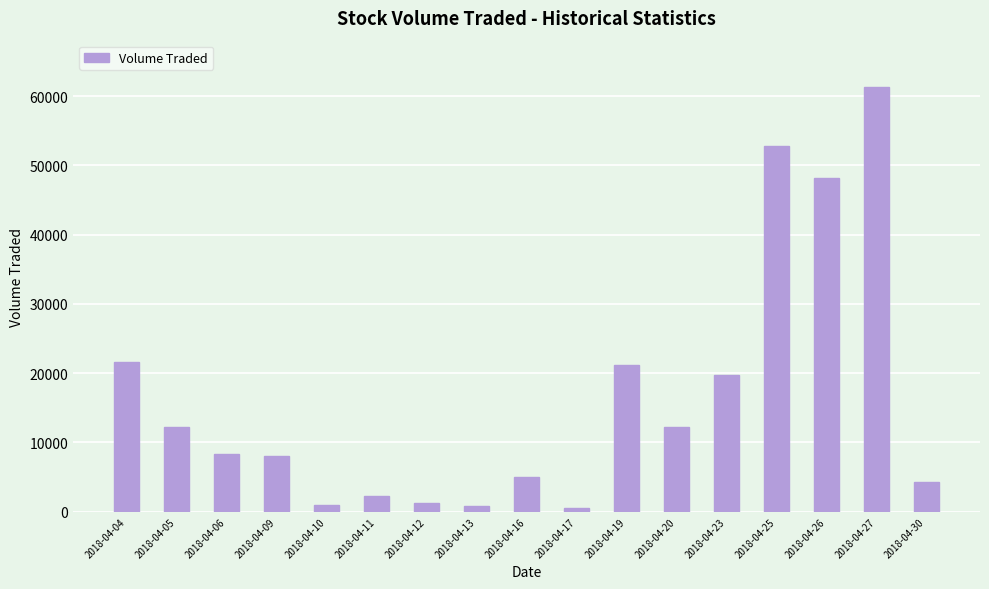

What is the change in value from 2018-04-17 to 2018-04-30?

+3800